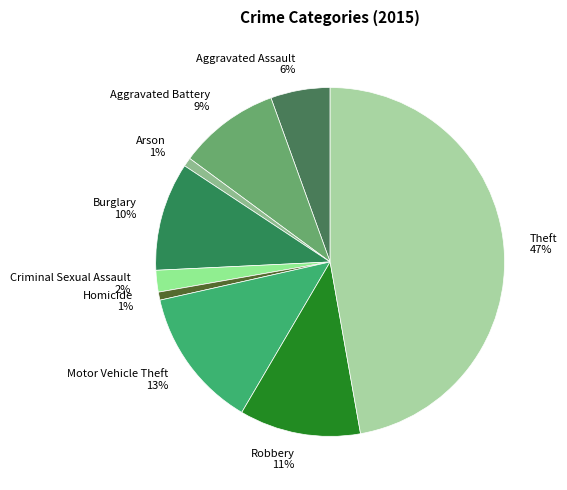

The Aggravated Battery slice represents 9% of the pie. True or false?

True